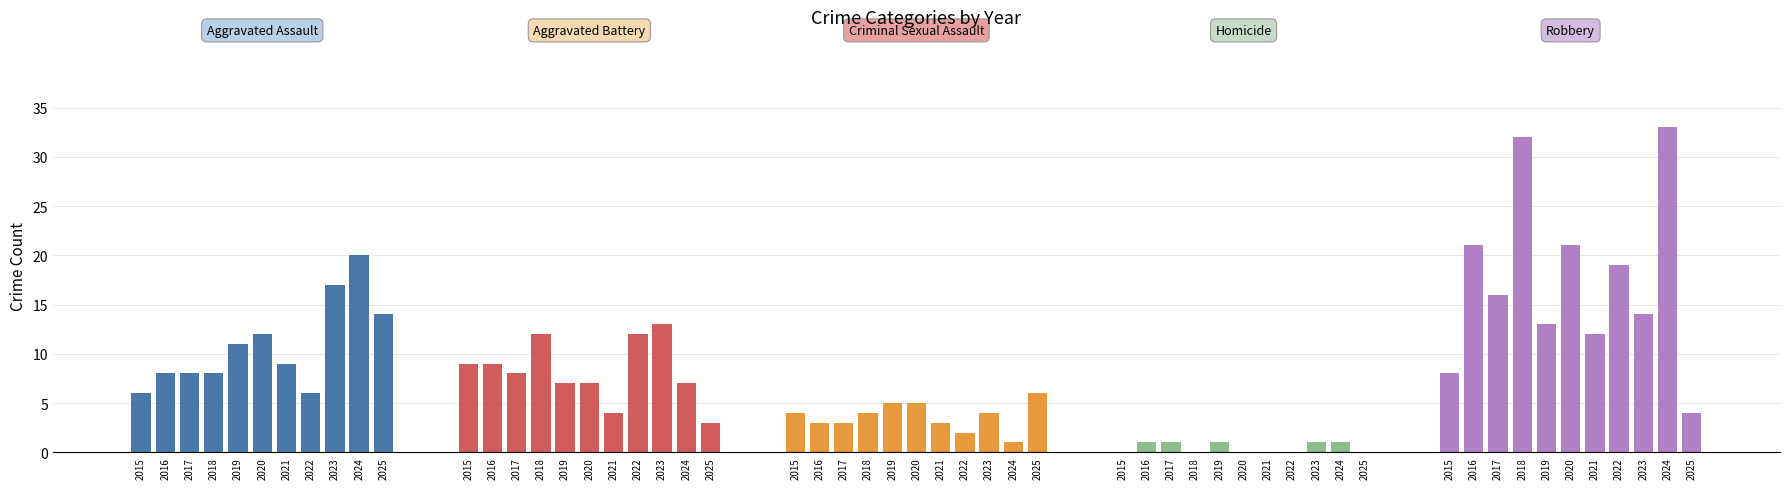

What is the minimum value for Aggravated Assault?

6